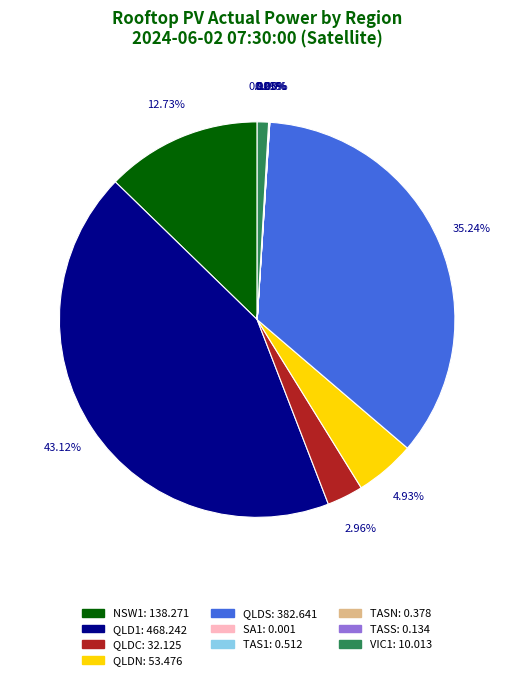

Which has a higher value, QLD1 or VIC1?

QLD1